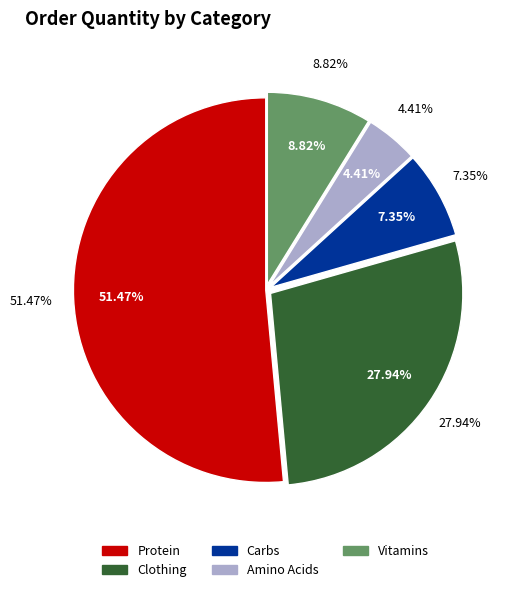

Is Carbs the majority of the pie?

No